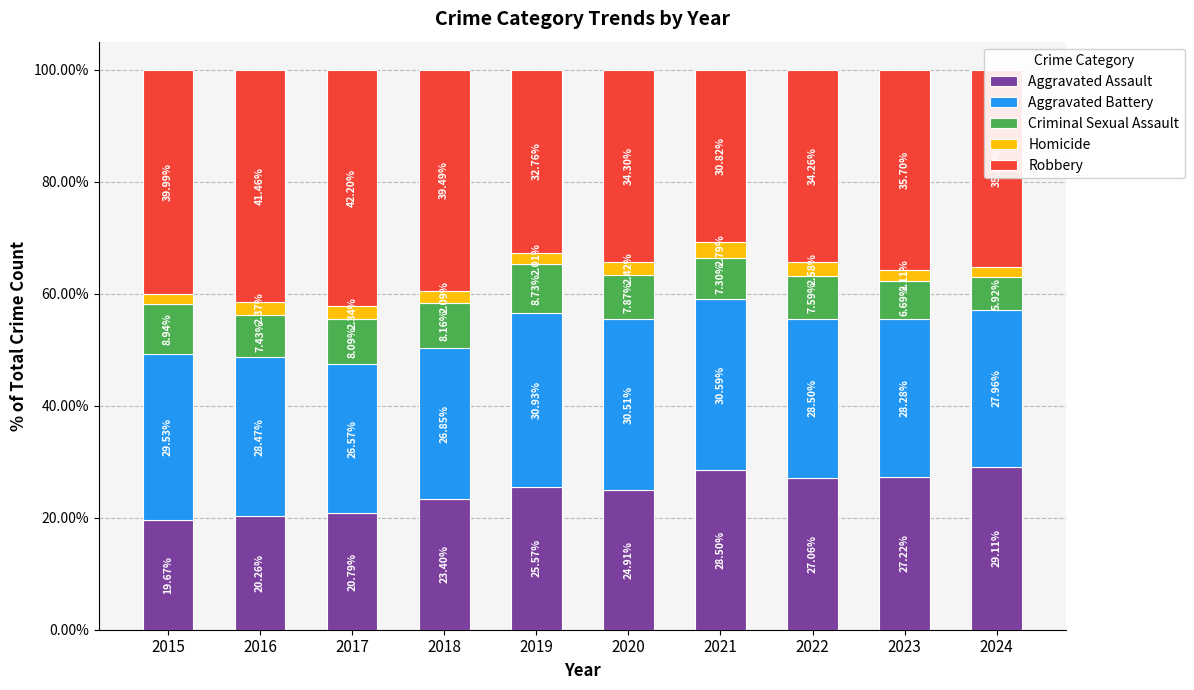

What is the total value across all series at 2020?

100.0